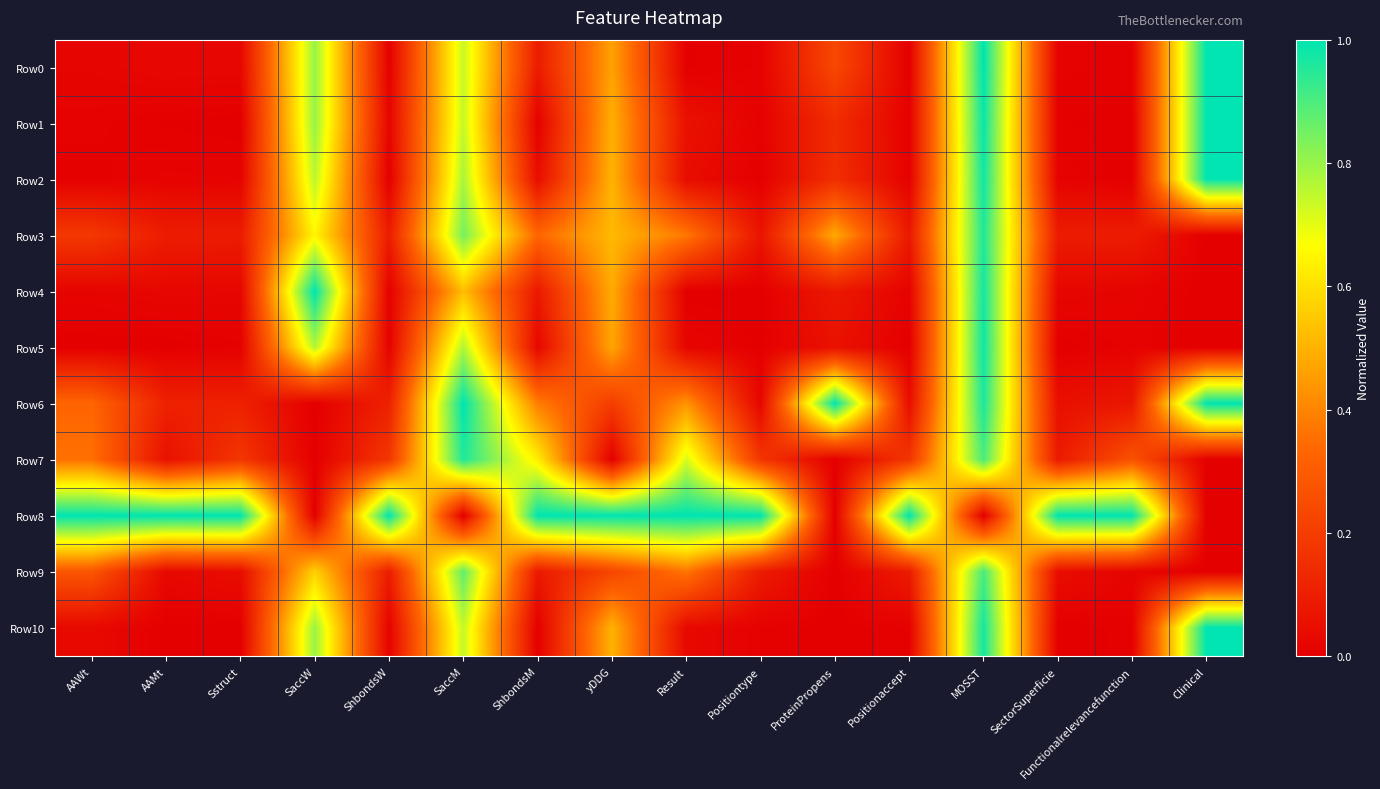

Which has a higher value, ProteinPropens or AAWt?

ProteinPropens